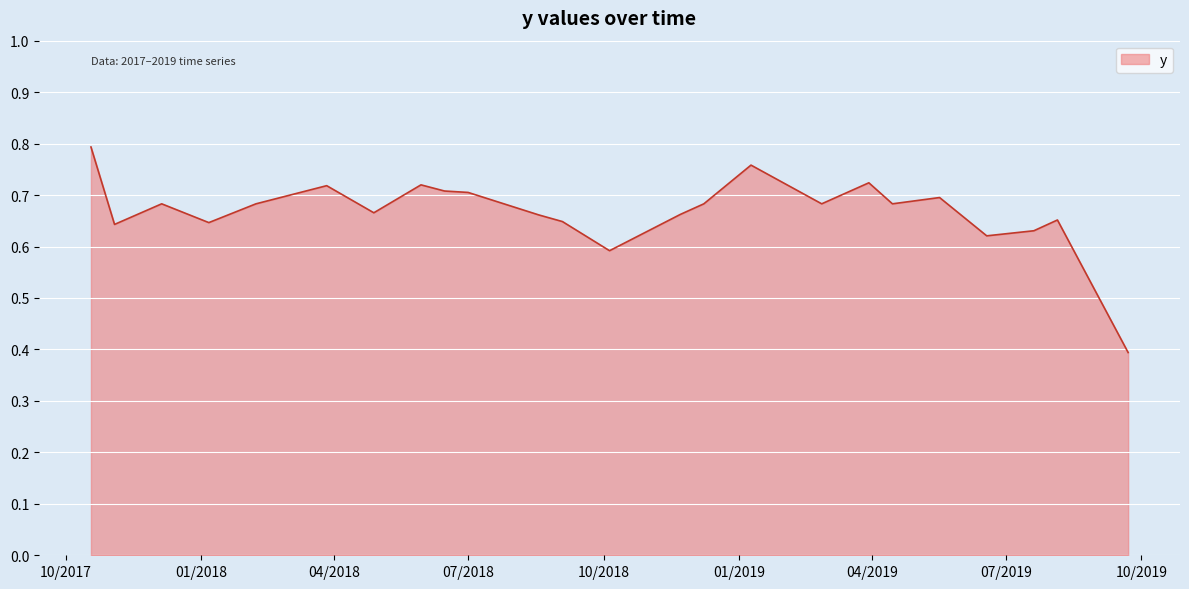

What is the difference between the maximum and minimum values?

0.4